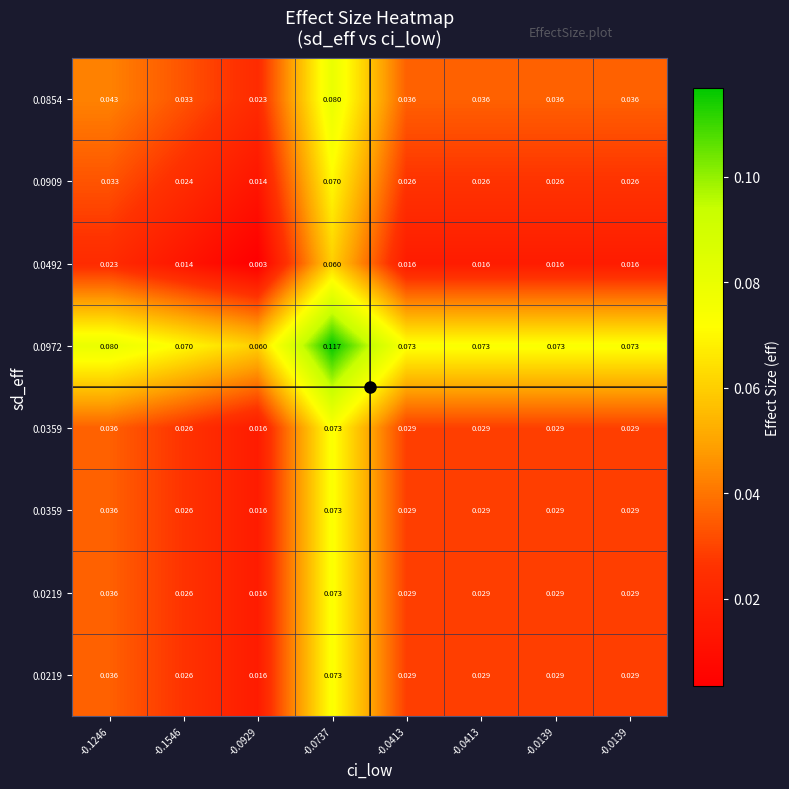

At how many categories does at least one series exceed 0?

8